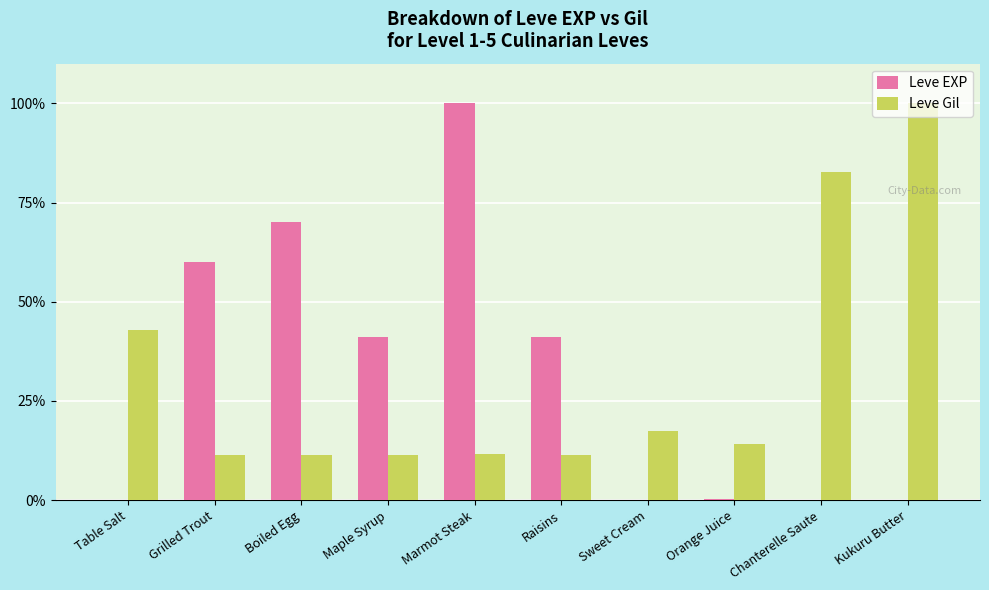

At which label does Leve EXP reach its peak?

Marmot Steak